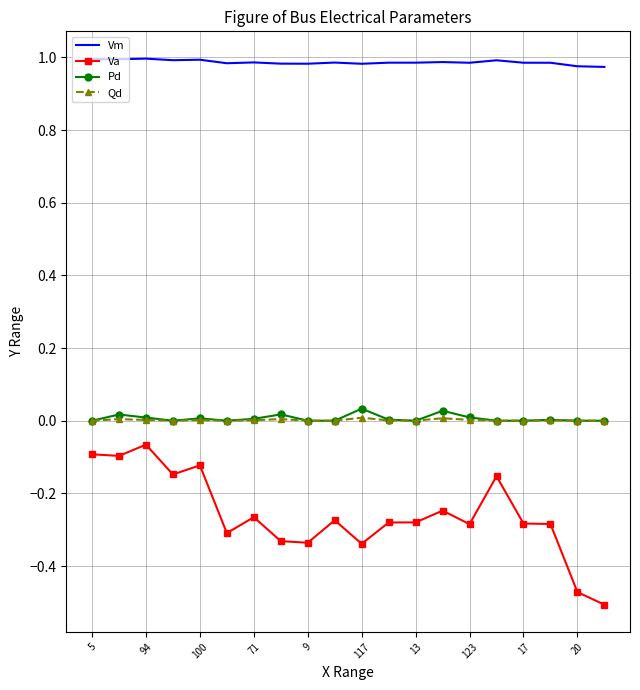

True or false: Qd and Vm intersect in this chart.

False